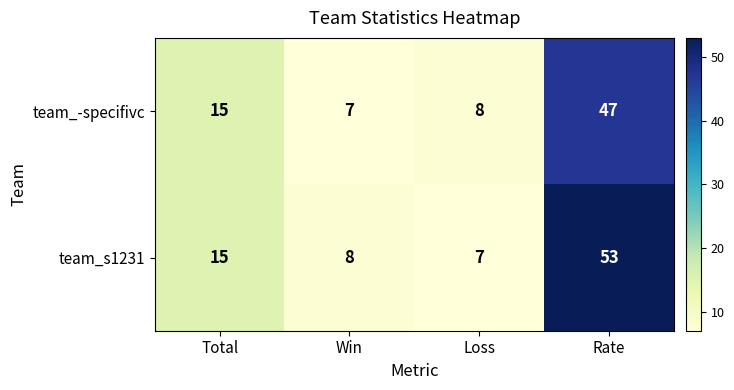

Rank the series by their average value, from lowest to highest.

team_-specifivc, team_s1231